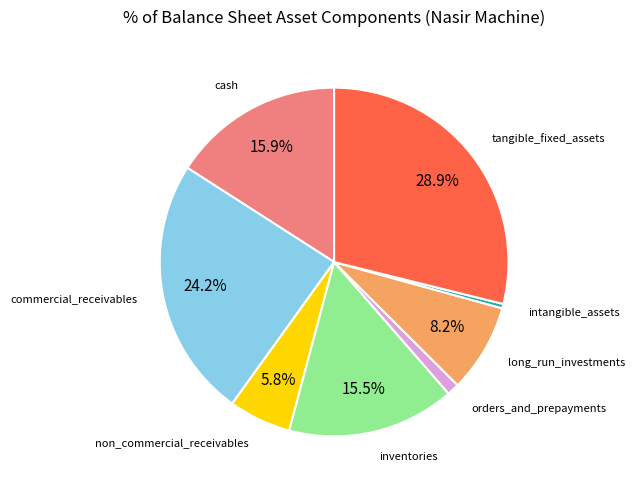

Is there any slice that represents more than half of the pie?

No